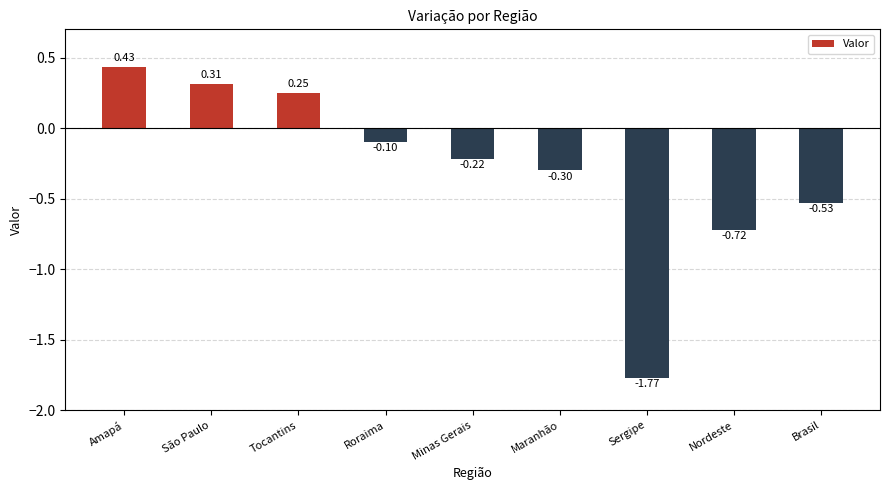

How many data points are less than 0?

6